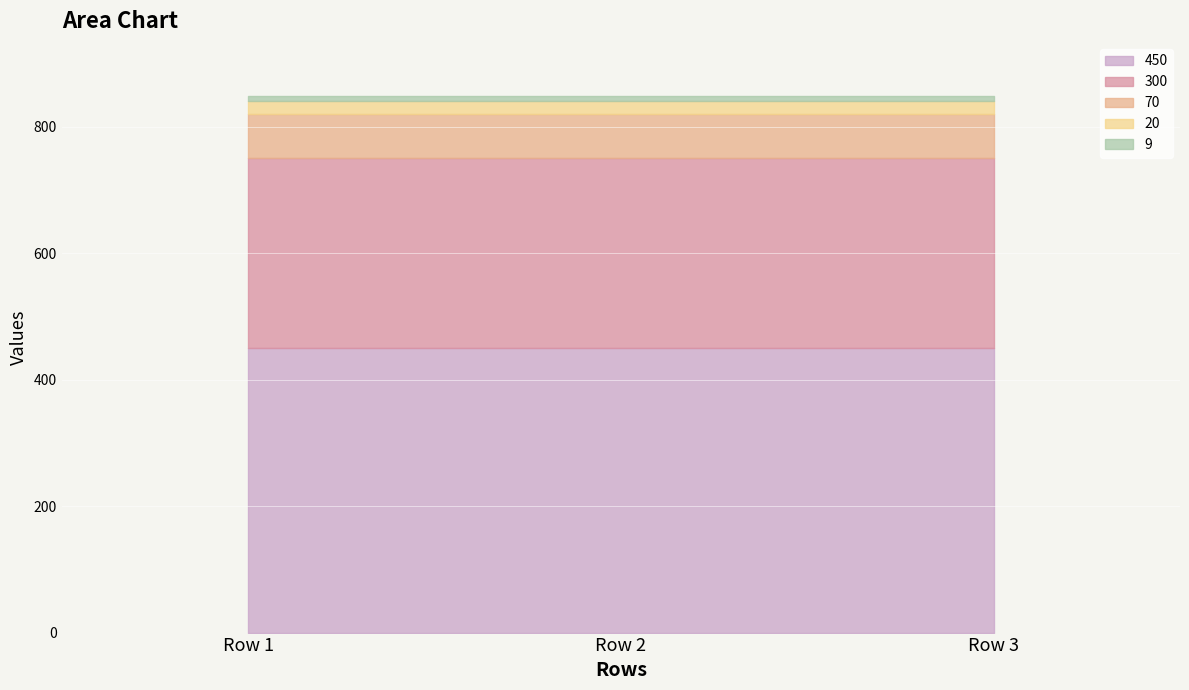

List the labels in order of 300 value, smallest first.

Row 1, Row 2, Row 3